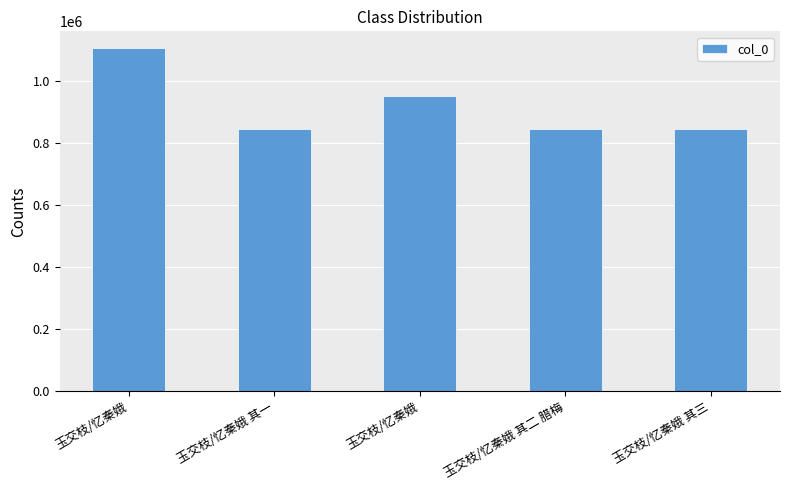

Does the chart contain any negative values?

No